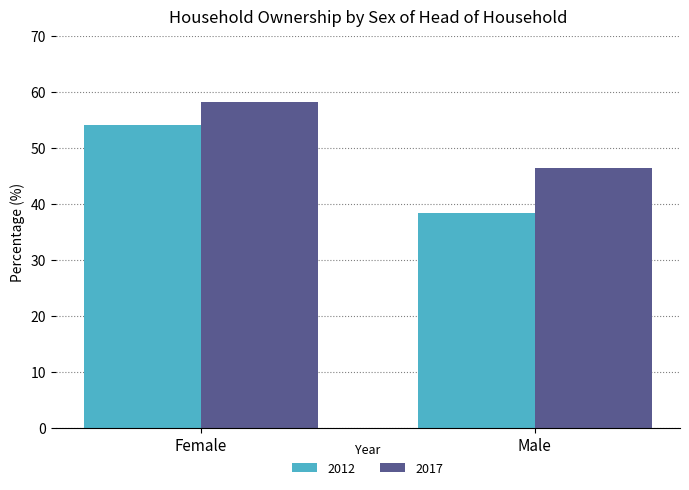

Count the number of categories in the chart.

2